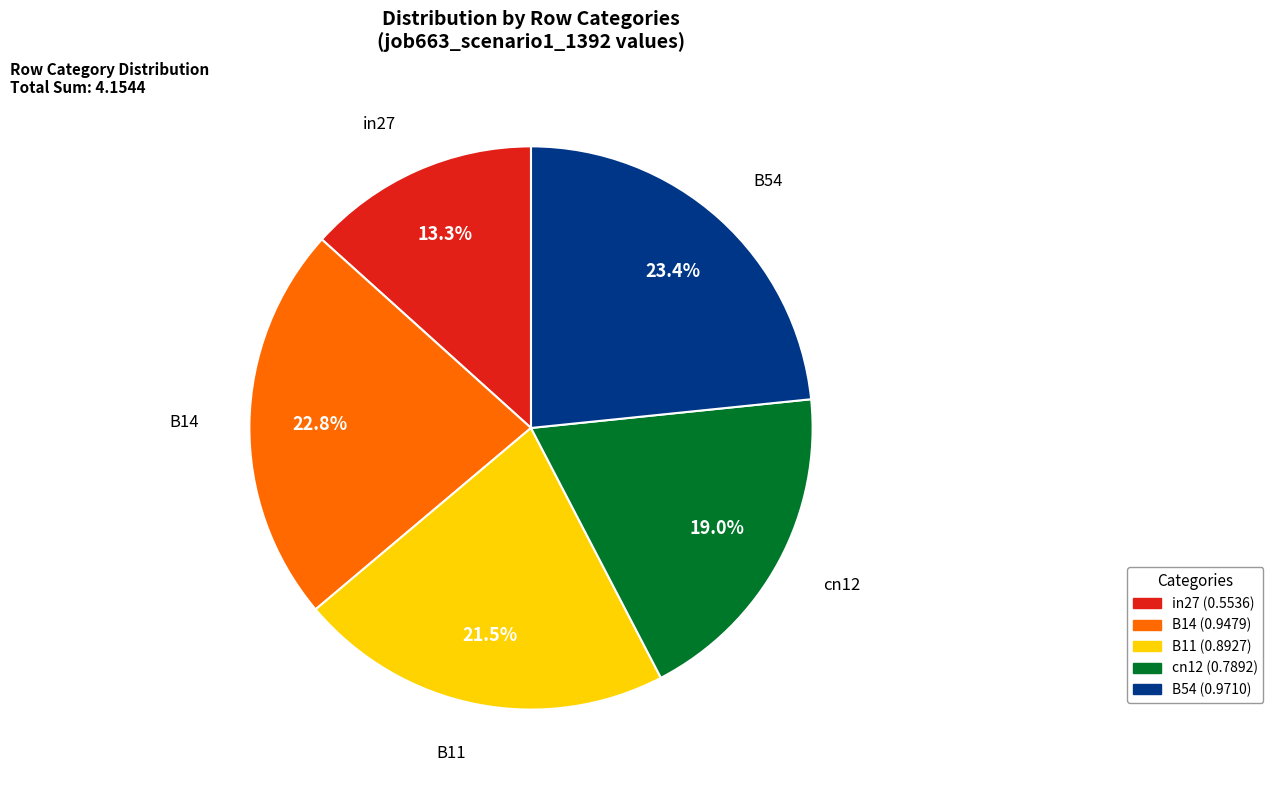

True or false: B14 accounts for 23% of the total.

True